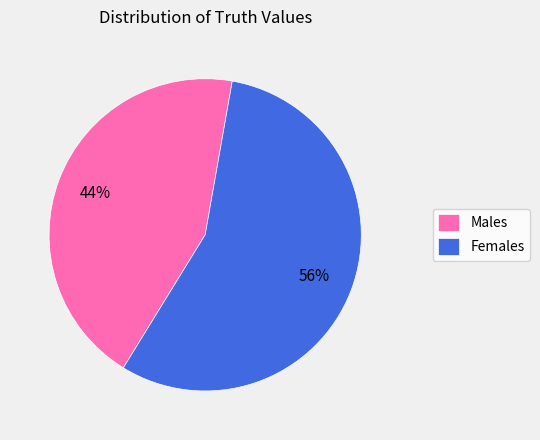

To the nearest percent, what is the average slice percentage?

50%